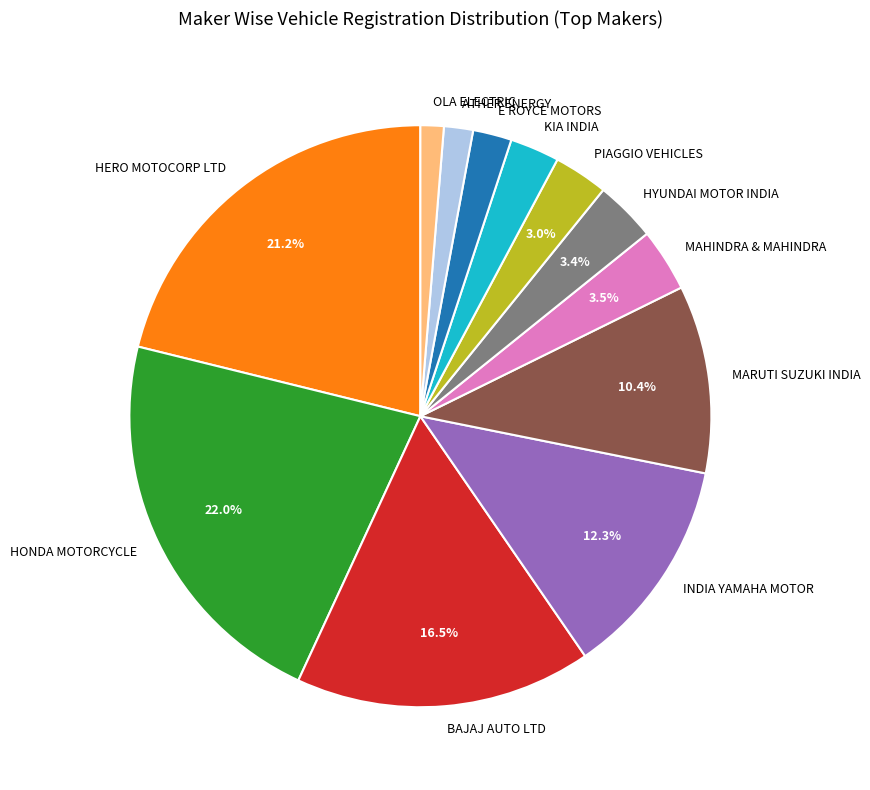

What is the largest slice in the pie chart?

HONDA MOTORCYCLE